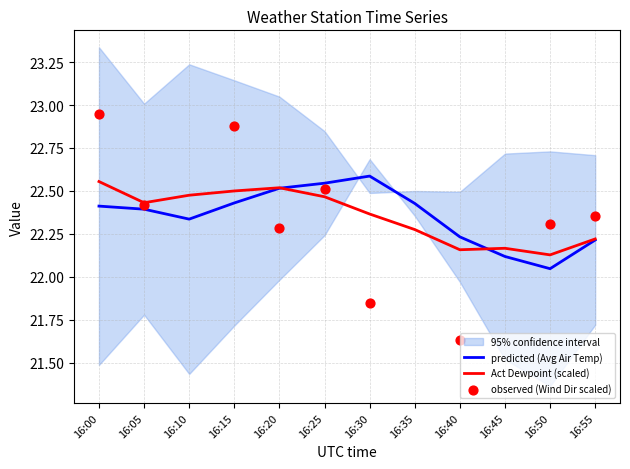

Is the value of Act Dewpoint (scaled) at 16:25 greater than the value of predicted (Avg Air Temp) at 16:45?

Yes